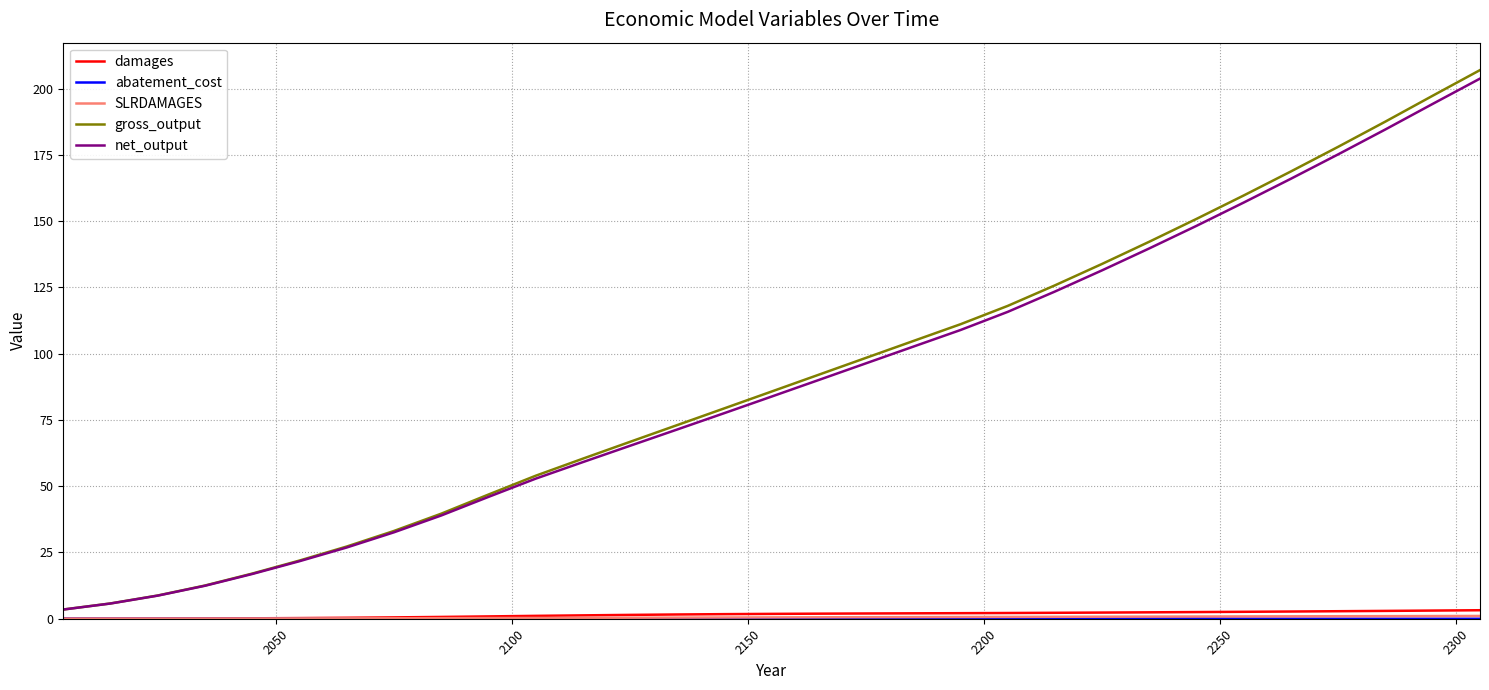

What is the maximum value shown in the chart?

207.0